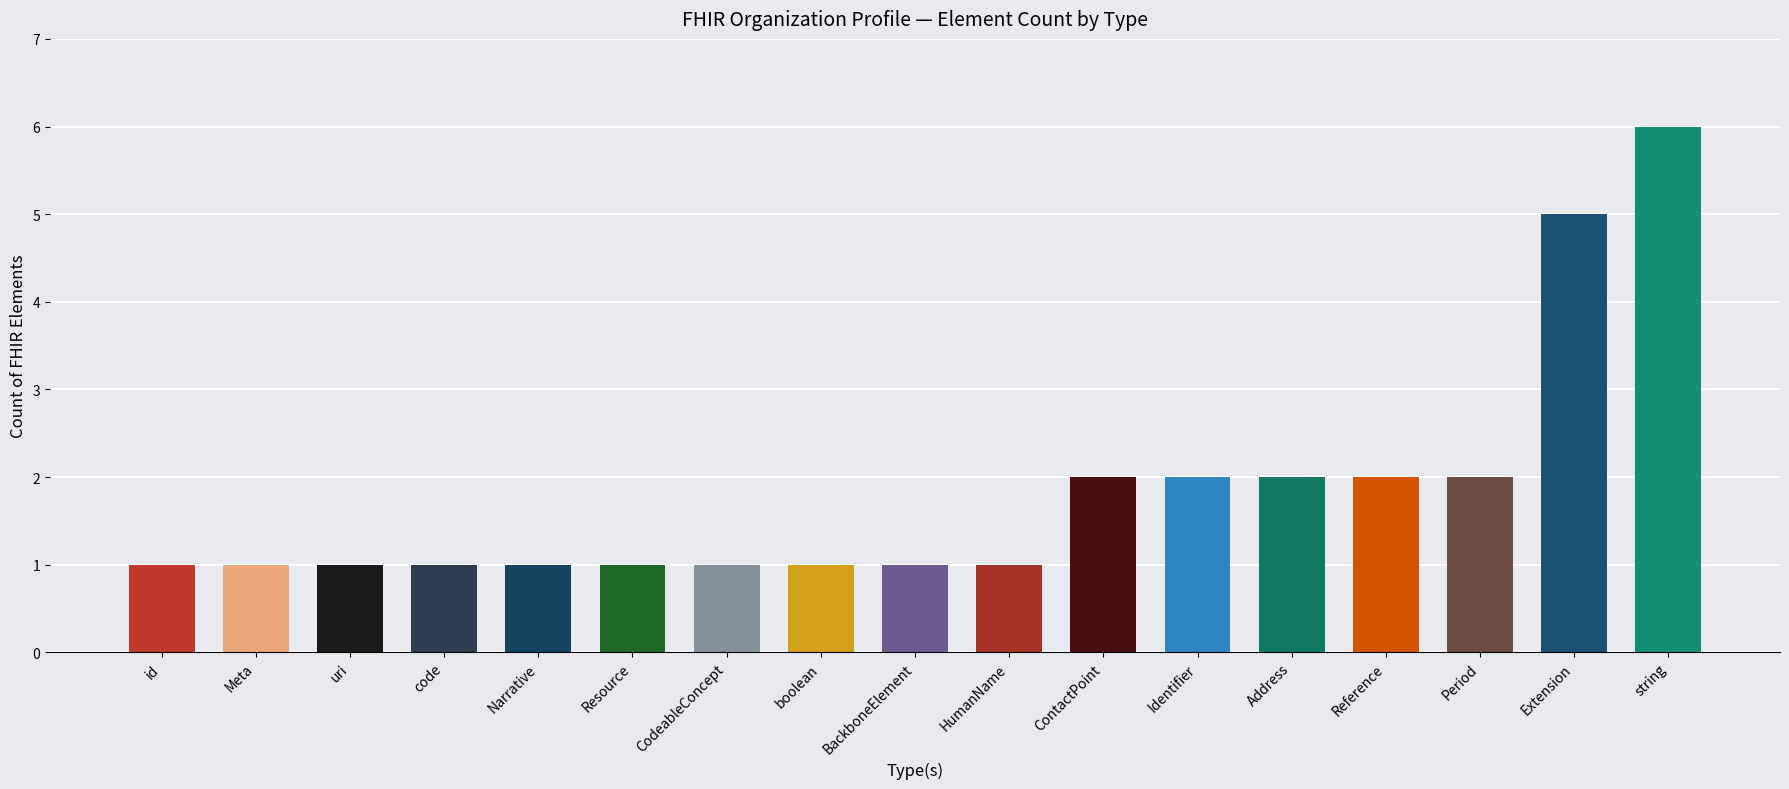

True or false: the data shows 1 at uri.

True